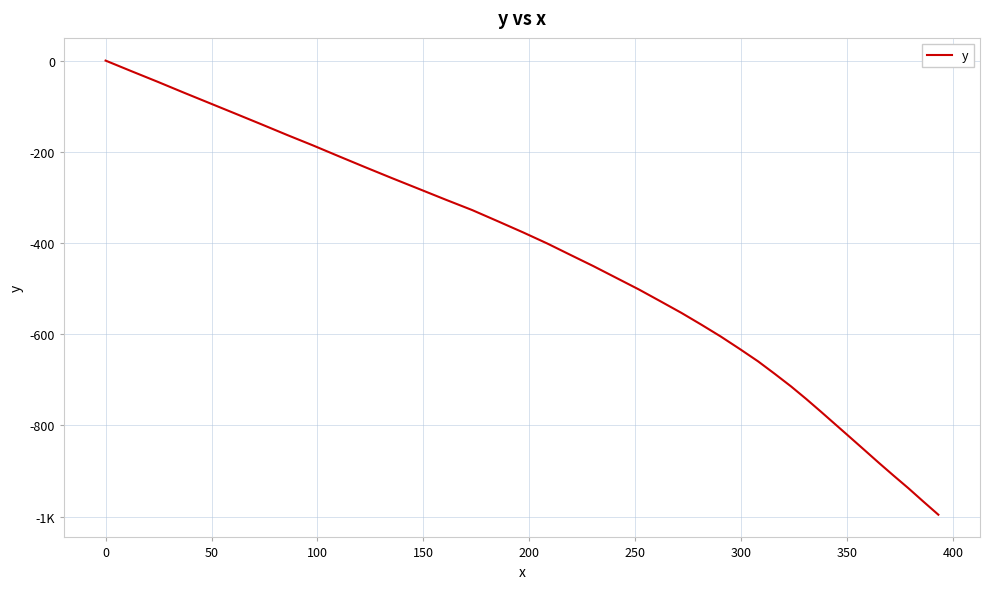

Does the chart display data point markers on the line(s)?

No